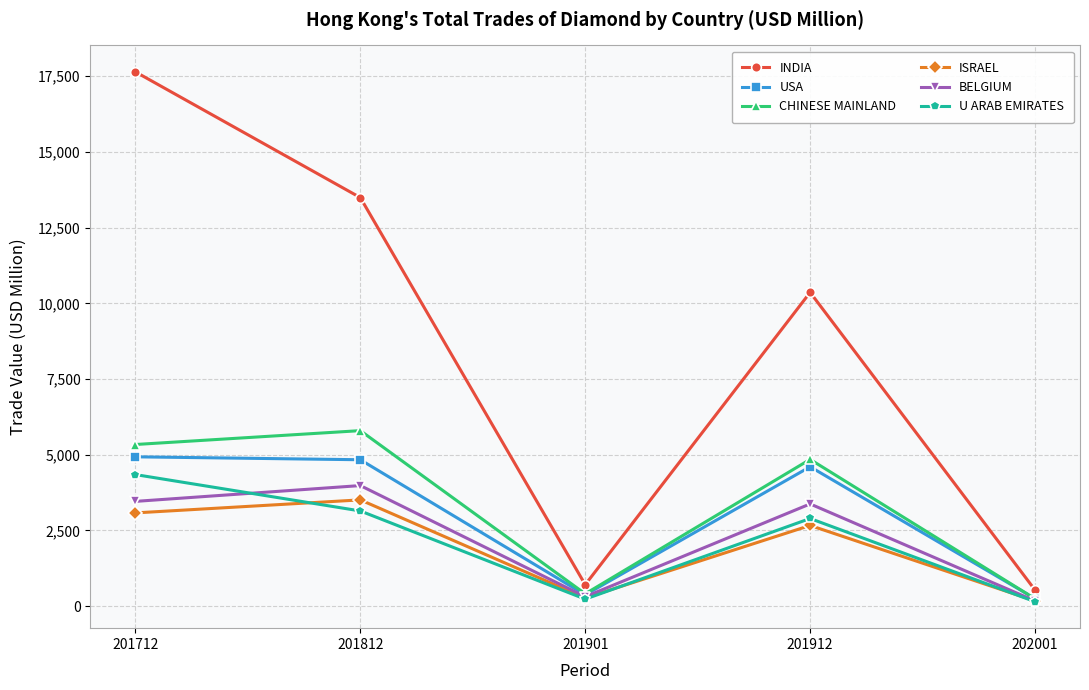

At which category is the sum across all series the highest?

201712